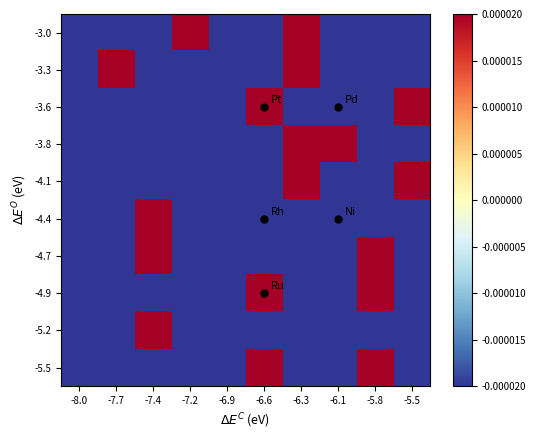

Reading left to right, list all the values displayed in this chart.

-3.0: -8.0=-0.0	-7.7=-0.0	-7.4=-0.0	-7.2=0.0	-6.9=-0.0	-6.6=-0.0	-6.3=0.1	-6.1=-0.0	-5.8=-0.0	-5.5=-0.0
-3.3: -8.0=-0.0	-7.7=0.0	-7.4=-0.0	-7.2=-0.0	-6.9=-0.0	-6.6=-0.0	-6.3=0.1	-6.1=-0.0	-5.8=-0.0	-5.5=-0.0
-3.6: -8.0=-0.0	-7.7=-0.0	-7.4=-0.0	-7.2=-0.0	-6.9=-0.0	-6.6=0.1	-6.3=-0.0	-6.1=-0.0	-5.8=-0.0	-5.5=0.1
-3.8: -8.0=-0.0	-7.7=-0.0	-7.4=-0.0	-7.2=-0.0	-6.9=-0.0	-6.6=-0.0	-6.3=0.1	-6.1=0.1	-5.8=-0.0	-5.5=-0.0
-4.1: -8.0=-0.0	-7.7=-0.0	-7.4=-0.0	-7.2=-0.0	-6.9=-0.0	-6.6=-0.0	-6.3=0.1	-6.1=-0.0	-5.8=-0.0	-5.5=0.1
-4.4: -8.0=-0.0	-7.7=-0.0	-7.4=0.0	-7.2=-0.0	-6.9=-0.0	-6.6=-0.0	-6.3=-0.0	-6.1=-0.0	-5.8=-0.0	-5.5=-0.0
-4.7: -8.0=-0.0	-7.7=-0.0	-7.4=0.0	-7.2=-0.0	-6.9=-0.0	-6.6=-0.0	-6.3=-0.0	-6.1=-0.0	-5.8=0.1	-5.5=-0.0
-4.9: -8.0=-0.0	-7.7=-0.0	-7.4=-0.0	-7.2=-0.0	-6.9=-0.0	-6.6=0.1	-6.3=-0.0	-6.1=-0.0	-5.8=0.1	-5.5=-0.0
-5.2: -8.0=-0.0	-7.7=-0.0	-7.4=0.0	-7.2=-0.0	-6.9=-0.0	-6.6=-0.0	-6.3=-0.0	-6.1=-0.0	-5.8=-0.0	-5.5=-0.0
-5.5: -8.0=-0.0	-7.7=-0.0	-7.4=-0.0	-7.2=-0.0	-6.9=-0.0	-6.6=0.1	-6.3=-0.0	-6.1=-0.0	-5.8=0.1	-5.5=-0.0